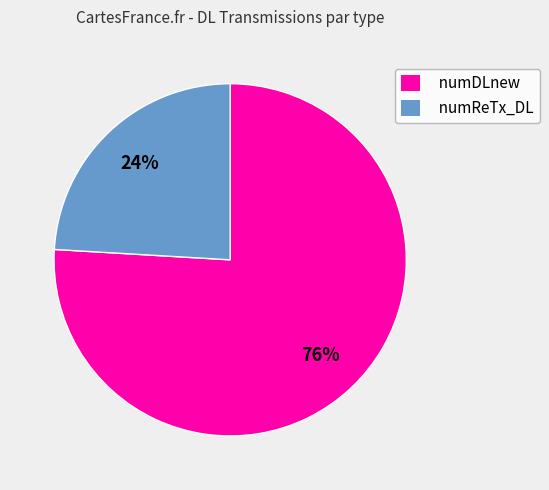

The numReTx_DL slice represents 35% of the pie. True or false?

False